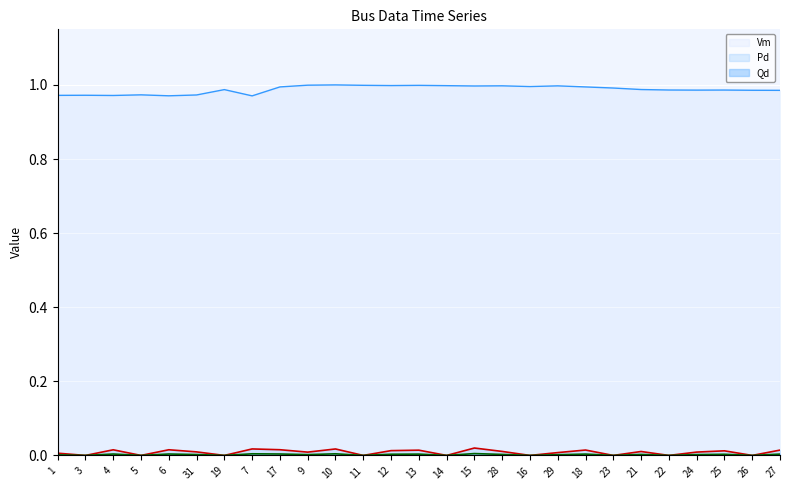

Where is the first local maximum for Qd?

4